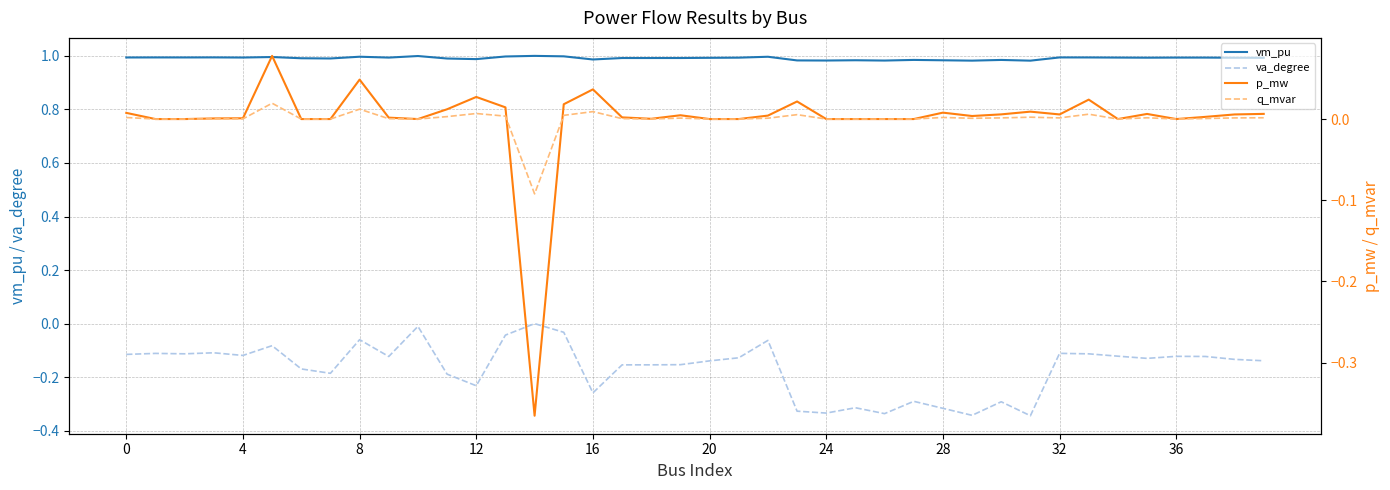

Which series has the largest range (max minus min)?

p_mw